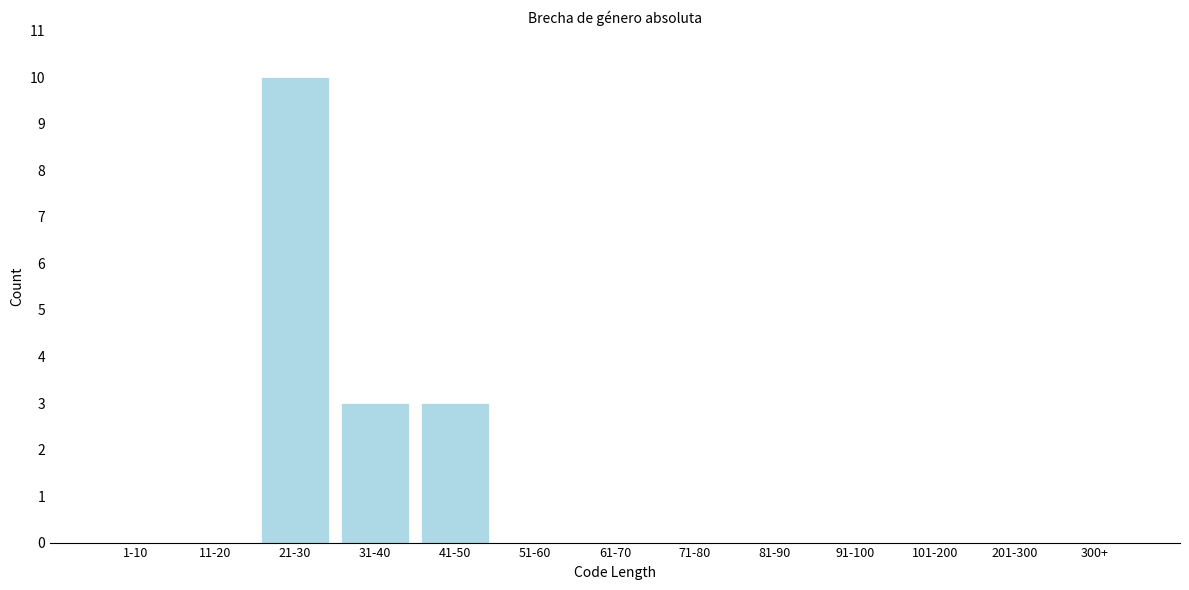

Reading left to right, list all the values displayed in this chart.

1-10=0	11-20=0	21-30=10	31-40=3	41-50=3	51-60=0	61-70=0	71-80=0	81-90=0	91-100=0	101-200=0	201-300=0	300+=0